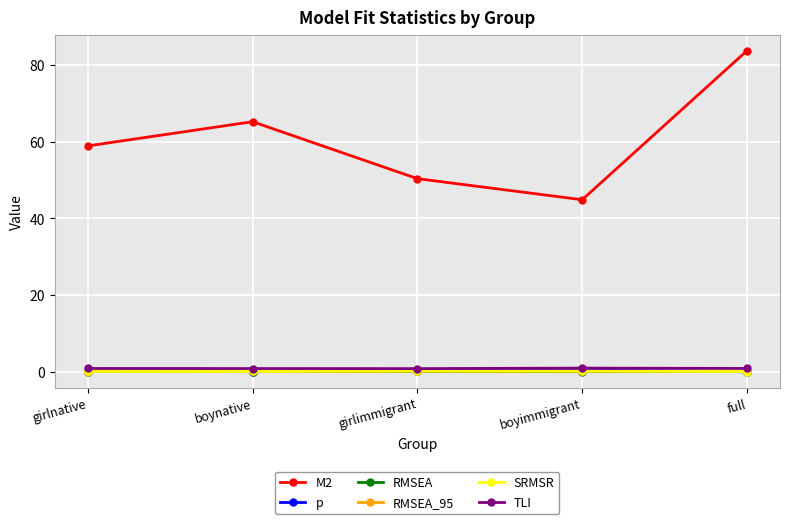

True or false: M2 and TLI intersect in this chart.

False